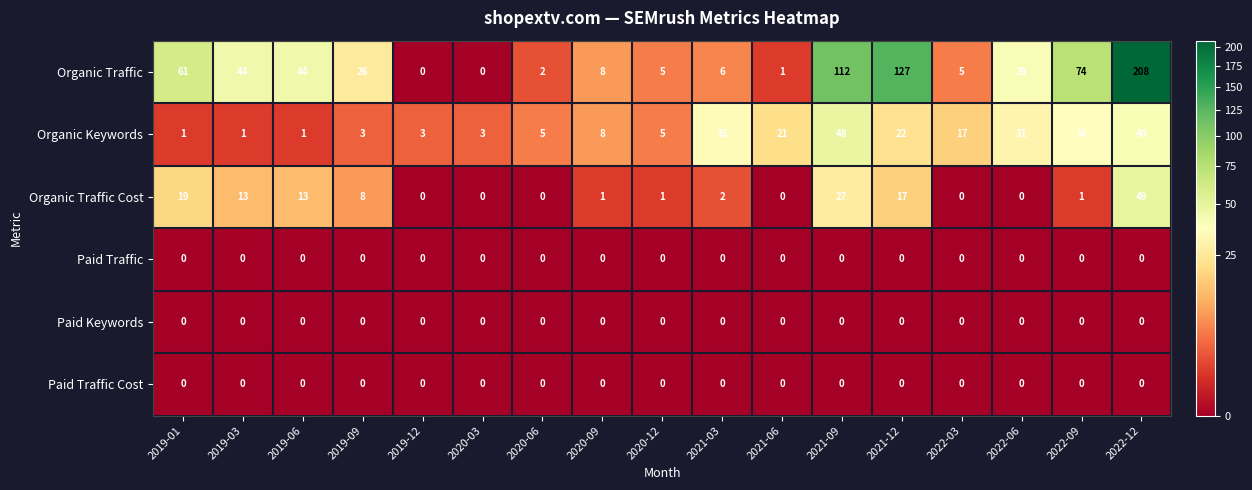

Which category has the highest value across all series?

2022-12